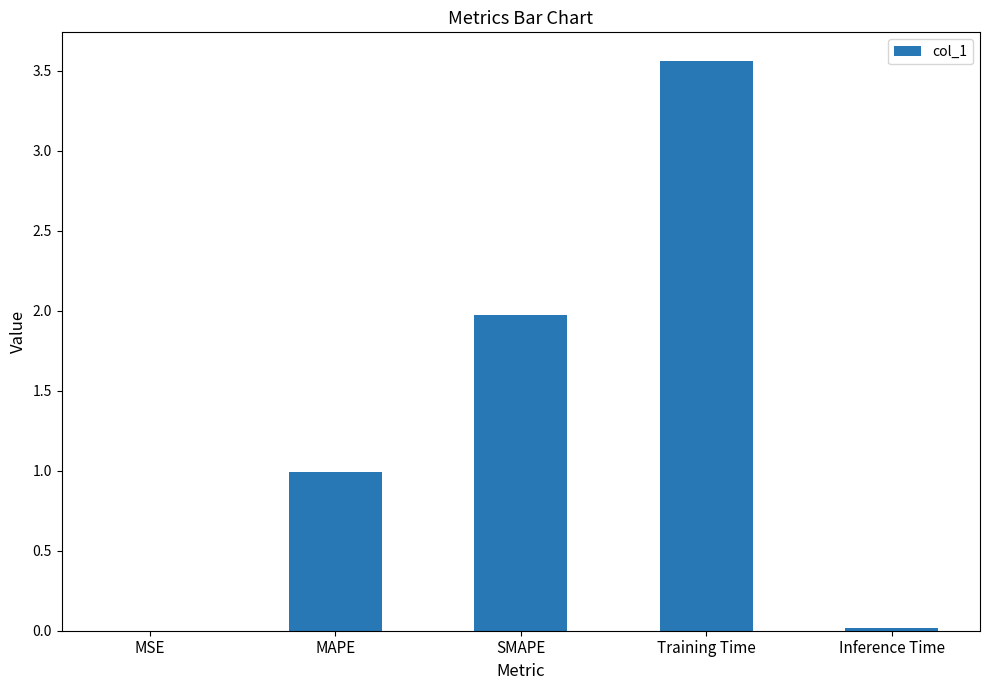

What value does the data have at SMAPE?

2.0